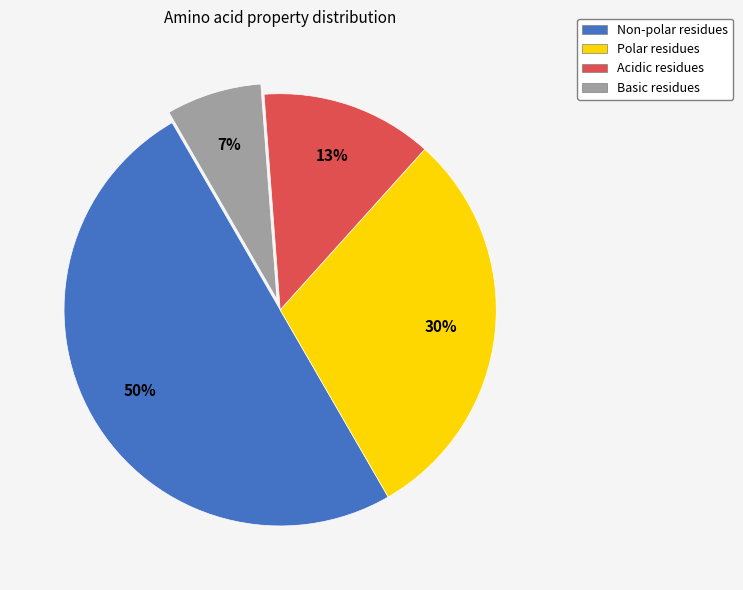

To the nearest percent, what is the difference between the largest and smallest slice percentages?

43%